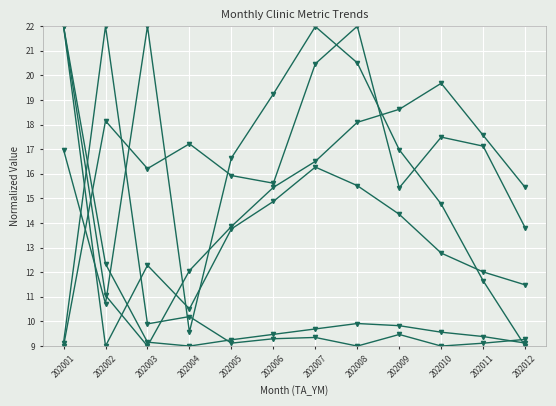

True or false: AVG_AMT has a value of 5.7 at 202001.

False